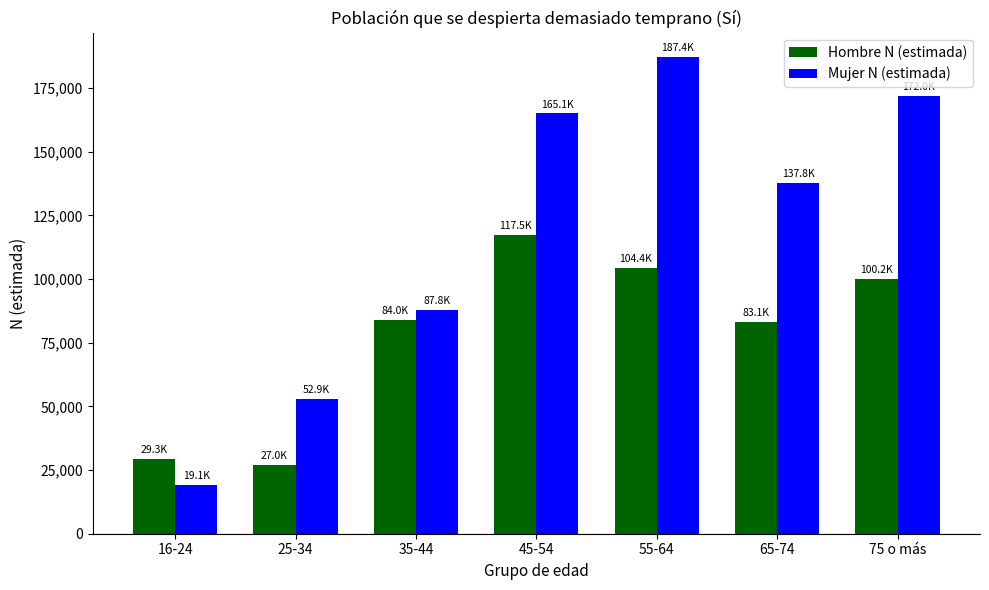

How many bars are there in each group?

2